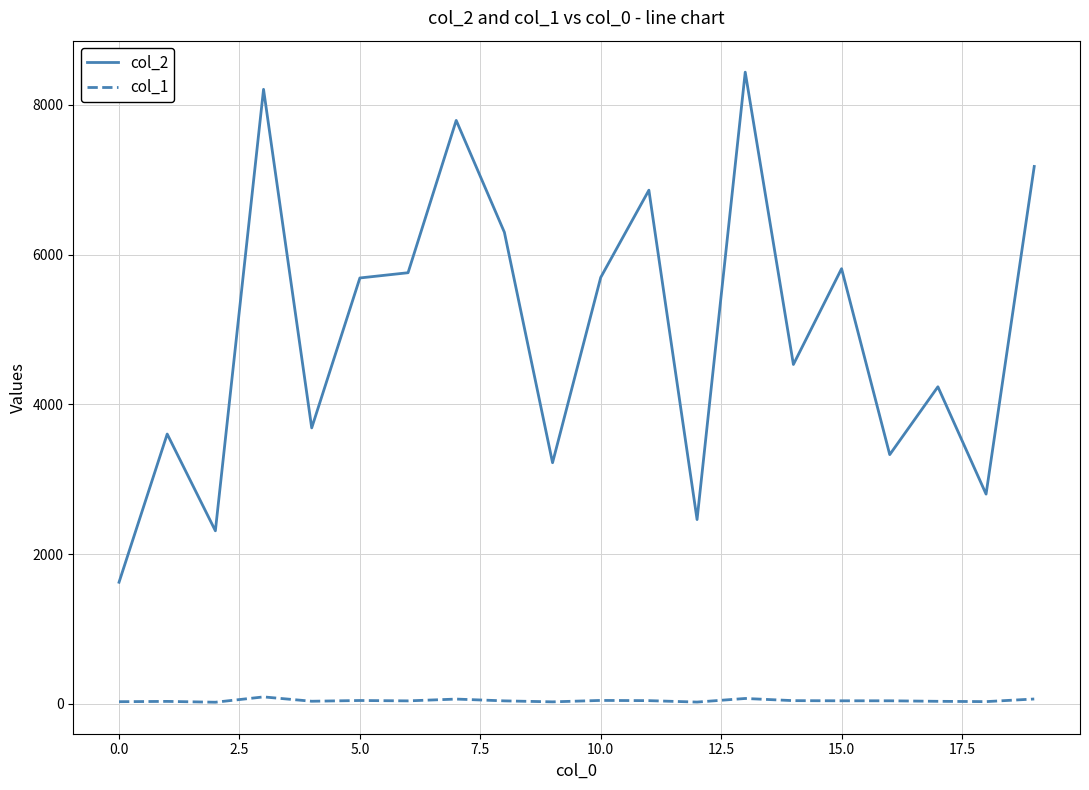

List the series in order of their peak value, lowest first.

col_1, col_2